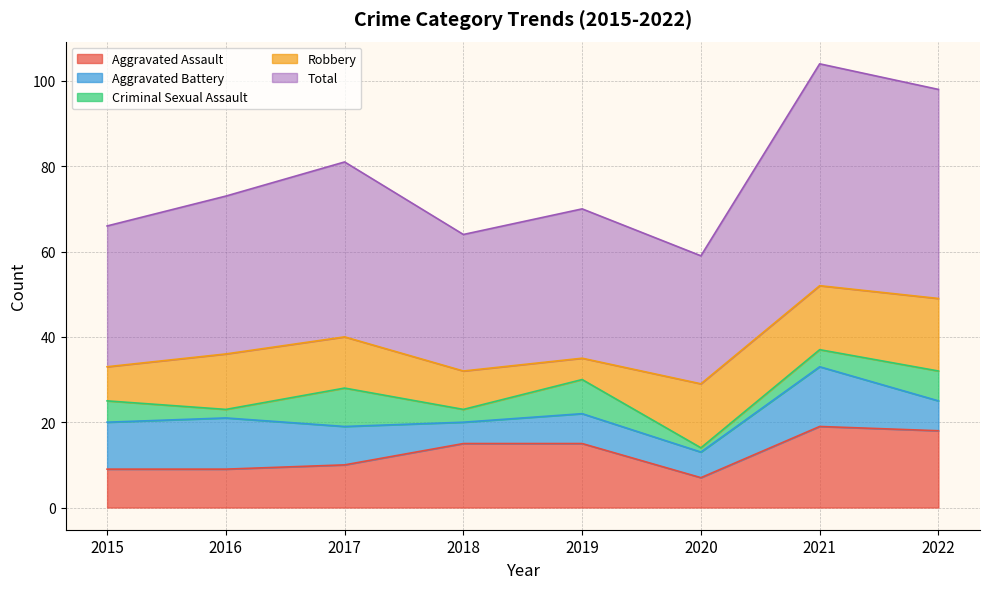

Reading left to right, extract all data points from this chart.

Aggravated Assault: 9	9	10	15	15	7	19	18
Aggravated Battery: 11	12	9	5	7	6	14	7
Criminal Sexual Assault: 5	2	9	3	8	1	4	7
Robbery: 8	13	12	9	5	15	15	17
Total: 33	37	41	32	35	30	52	49